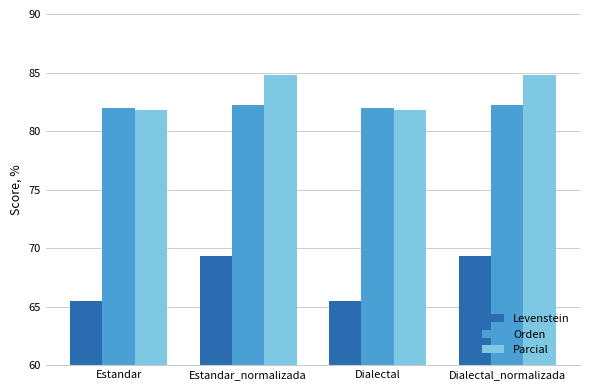

What is the label of the 3rd bar from the left?

Dialectal